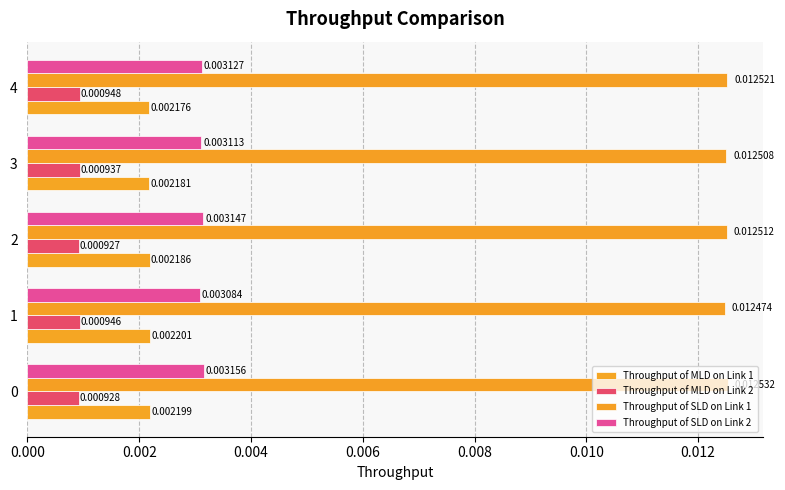

How many categories are shown in the chart?

5